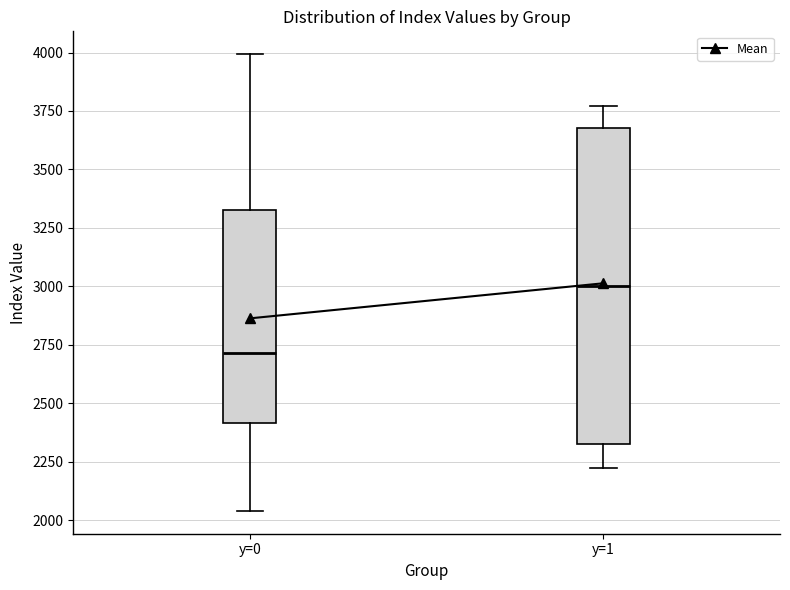

Which box's median line is the lowest?

y=0